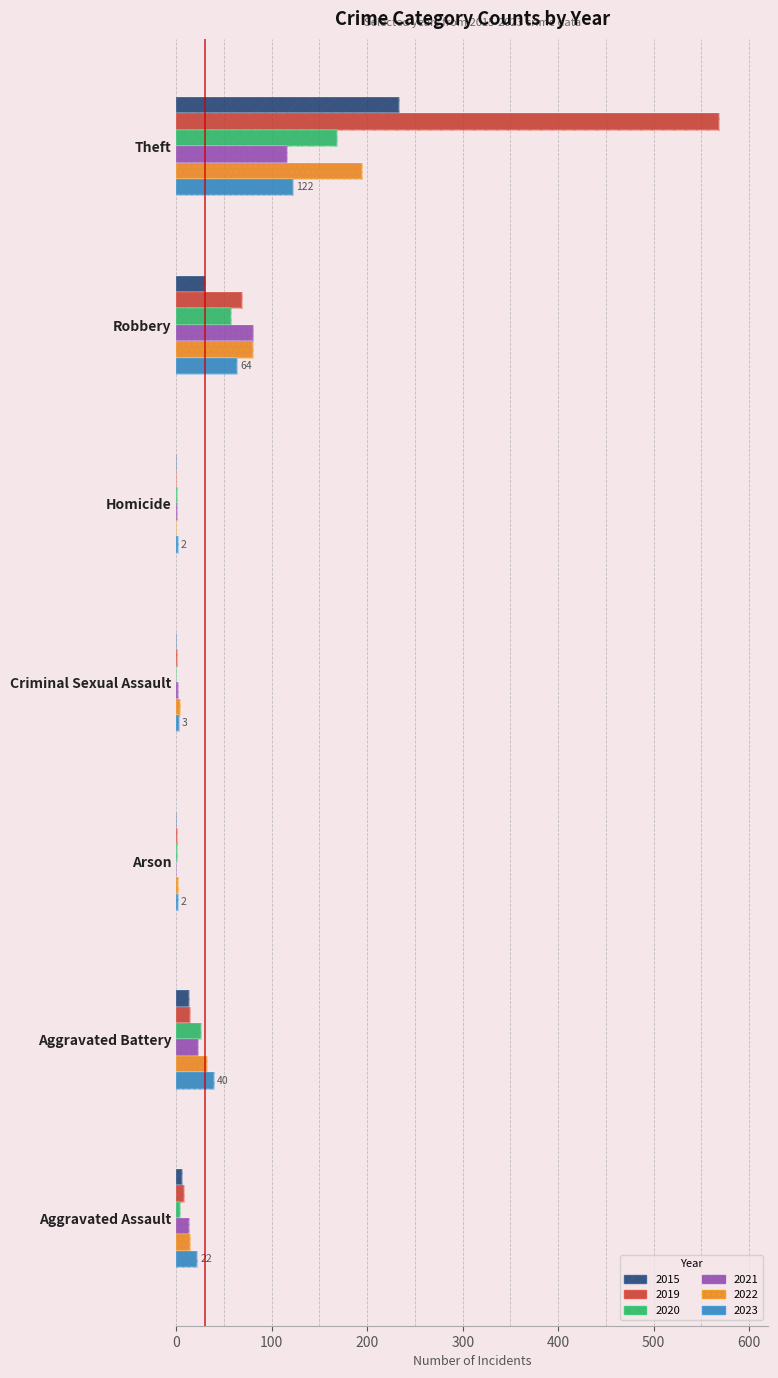

Which has a higher value, Theft or Aggravated Assault?

Theft